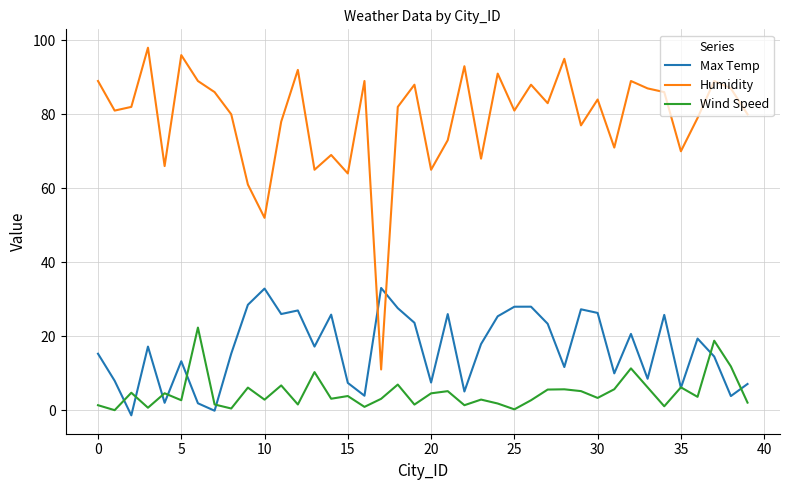

At how many categories does at least one series exceed 9?

40